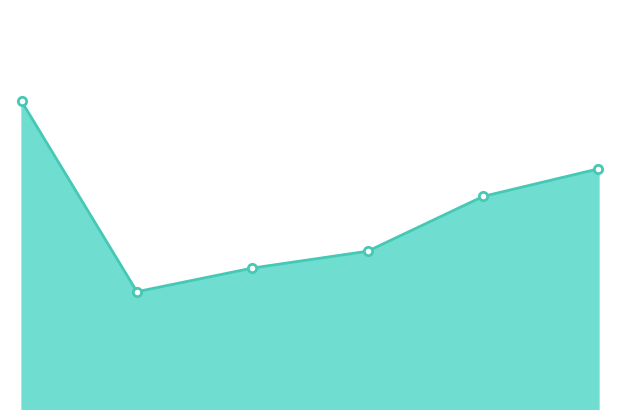

What is the greatest value displayed?

167834